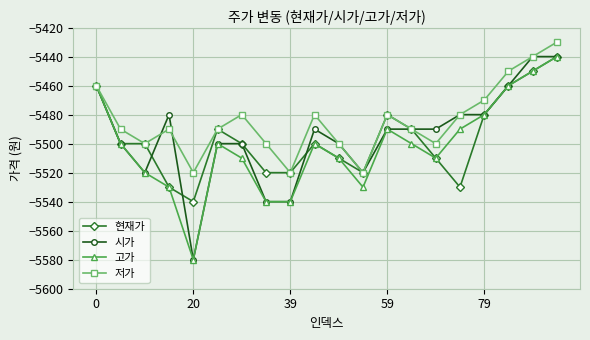

What is the lowest value of the 저가 series?

-5520